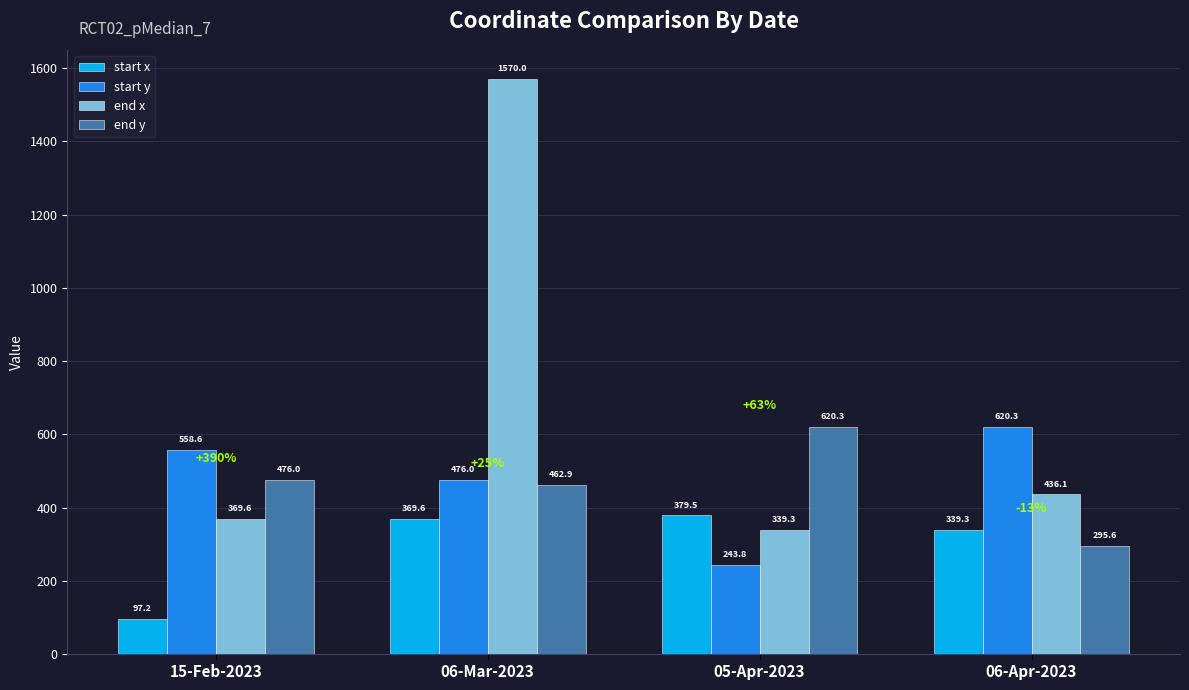

Is it true that end x equals 2582.0 at 06-Mar-2023?

False